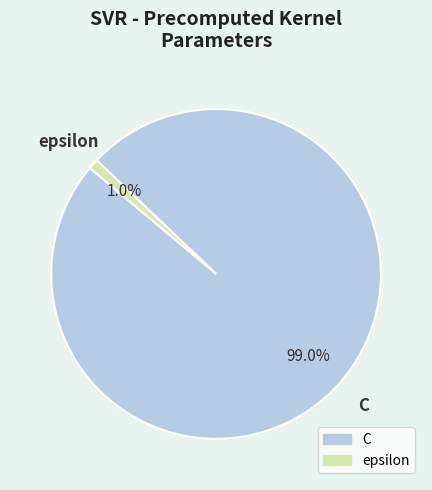

Which slice represents more than half of the pie?

C